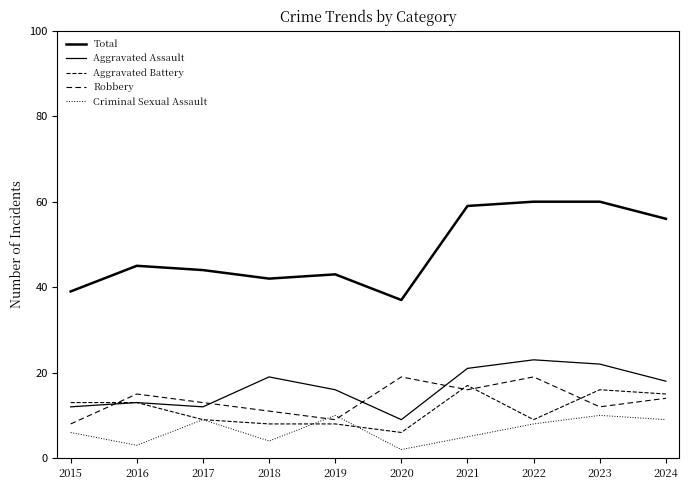

Is this an area chart (filled region under the line)?

No